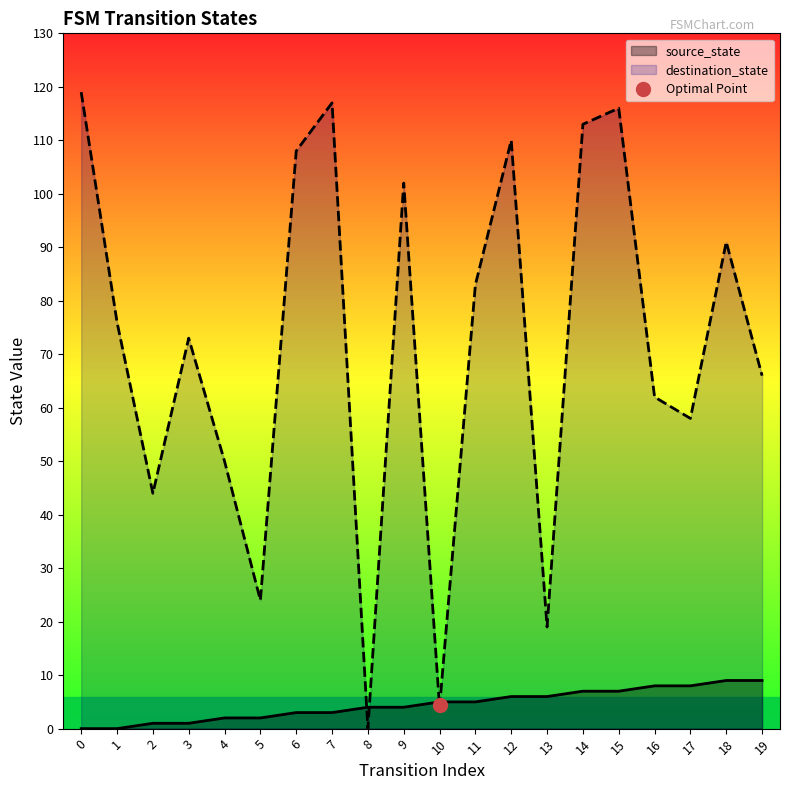

The value of destination_state at 17 is 58. True or false?

True